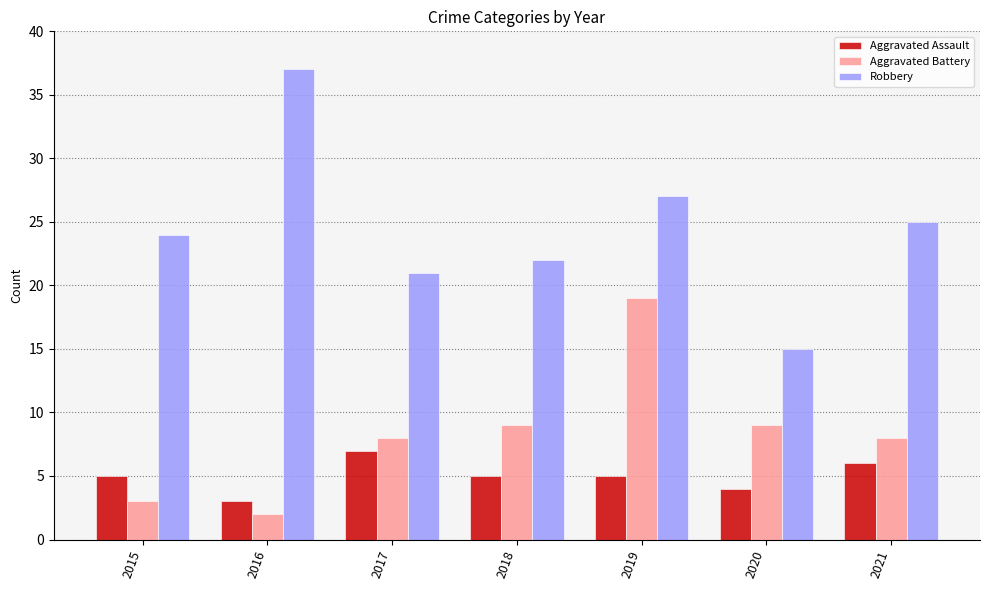

At which label does Aggravated Assault reach its peak?

2017